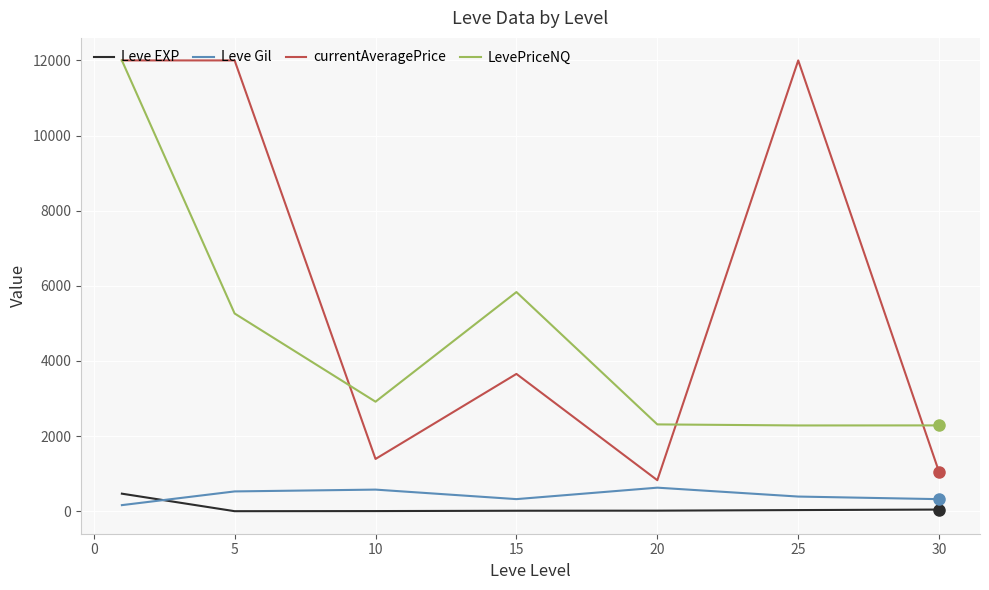

Which series has the largest total across all categories?

currentAveragePrice